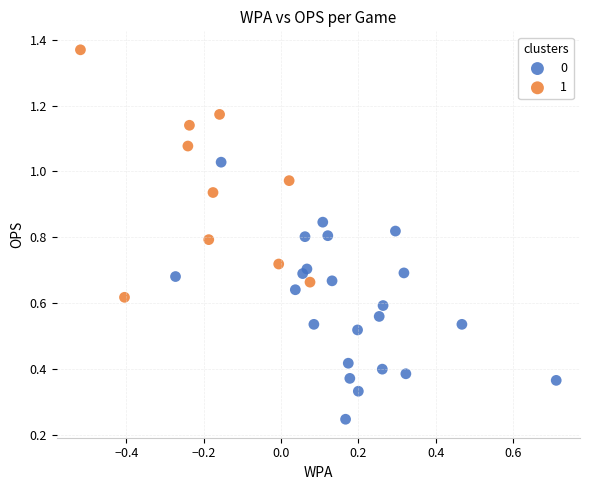

Which series contains the lowest Y value?

0